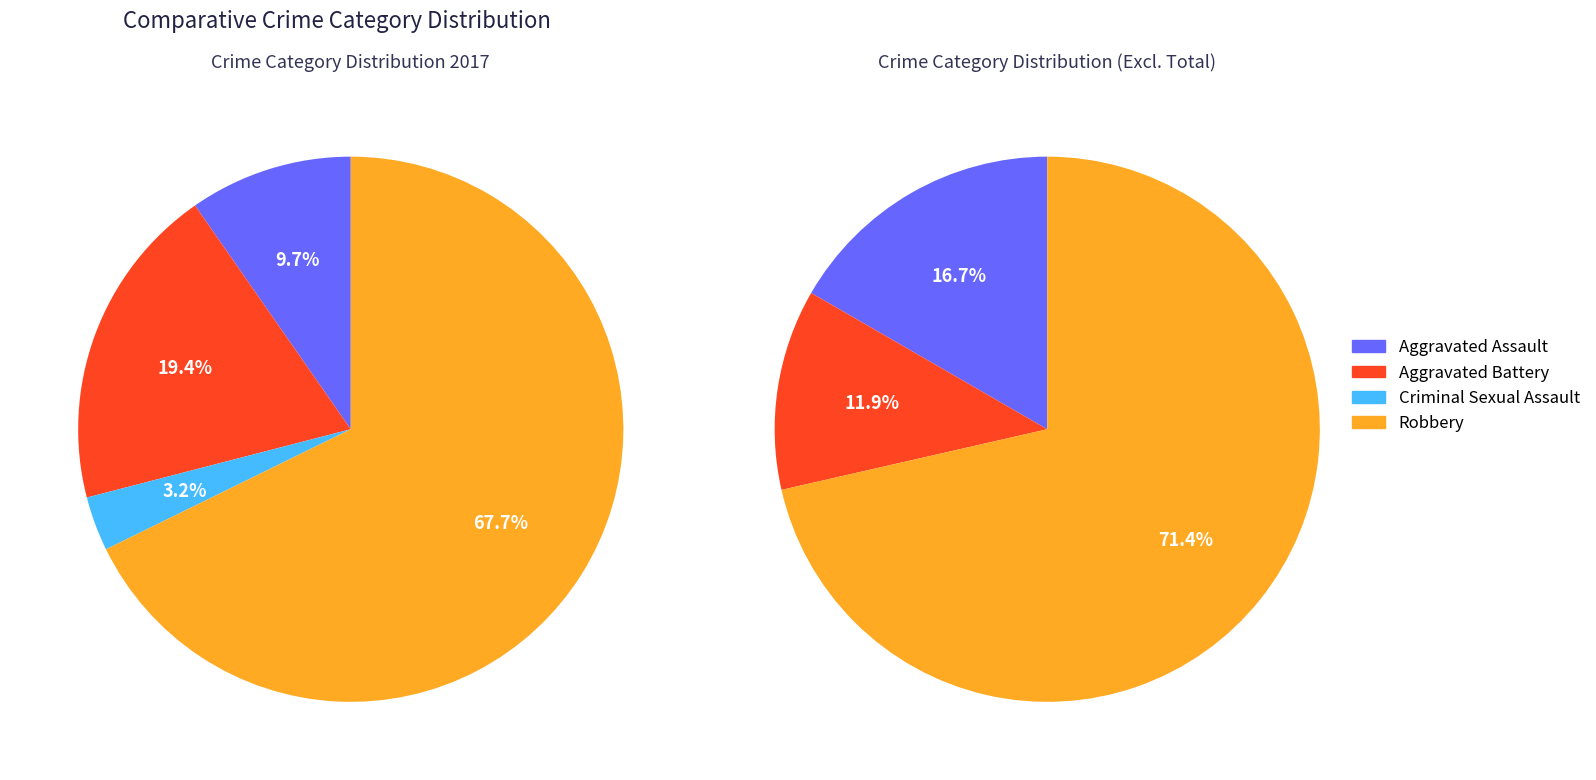

What is the smallest slice in the pie chart?

Criminal Sexual Assault